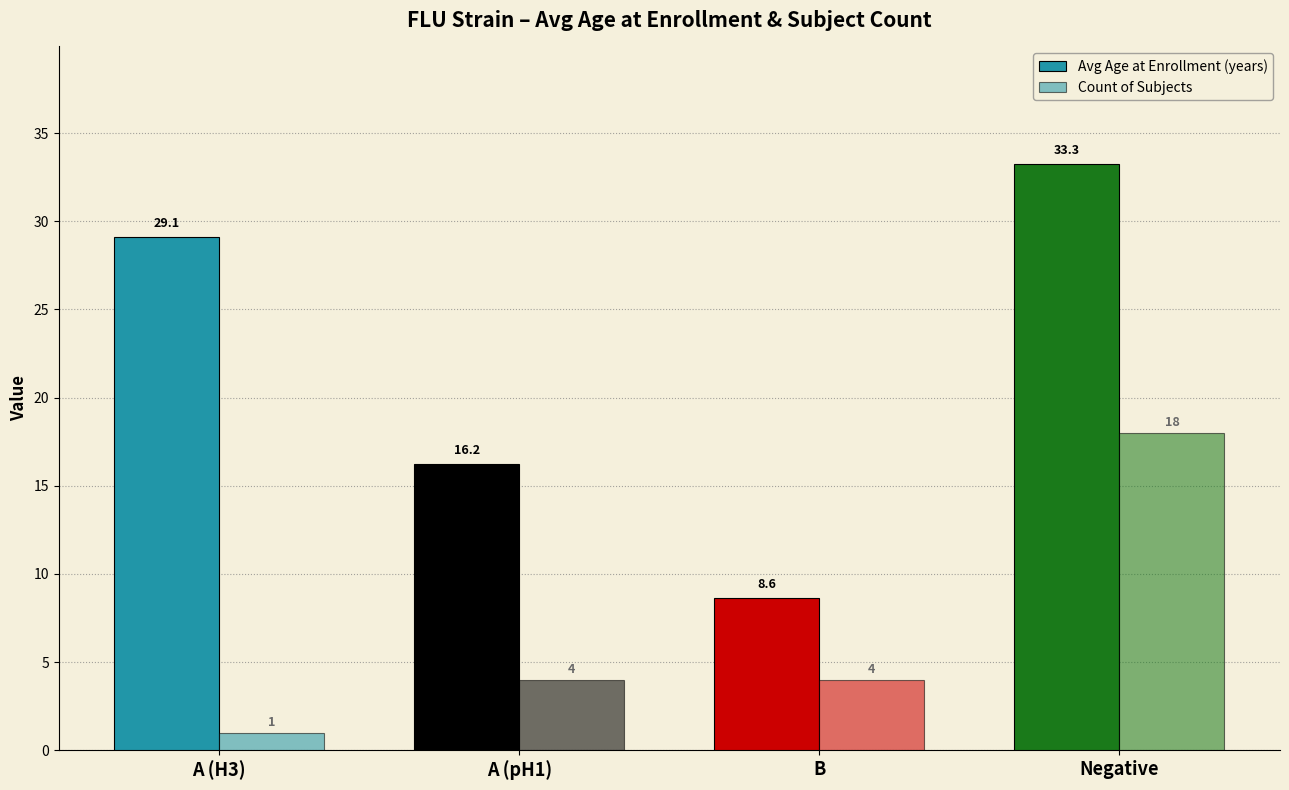

What is the lowest value of the Avg Age at Enrollment (years) series?

8.6